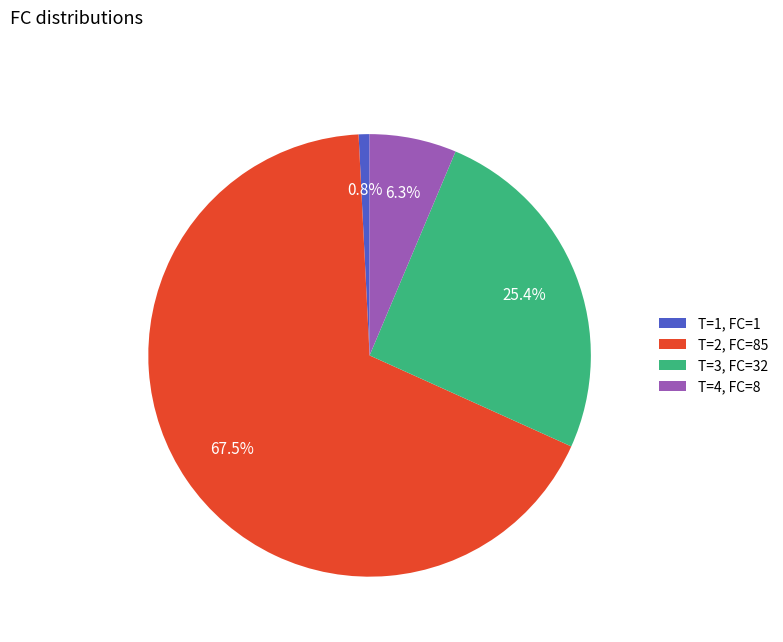

The T=3 slice represents 25% of the pie. True or false?

True